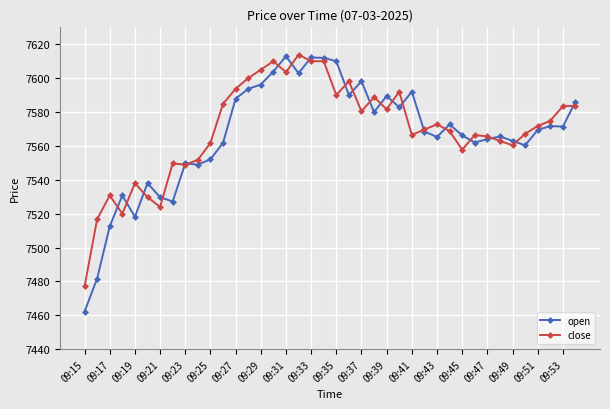

At how many categories does at least one series exceed 7469?

40